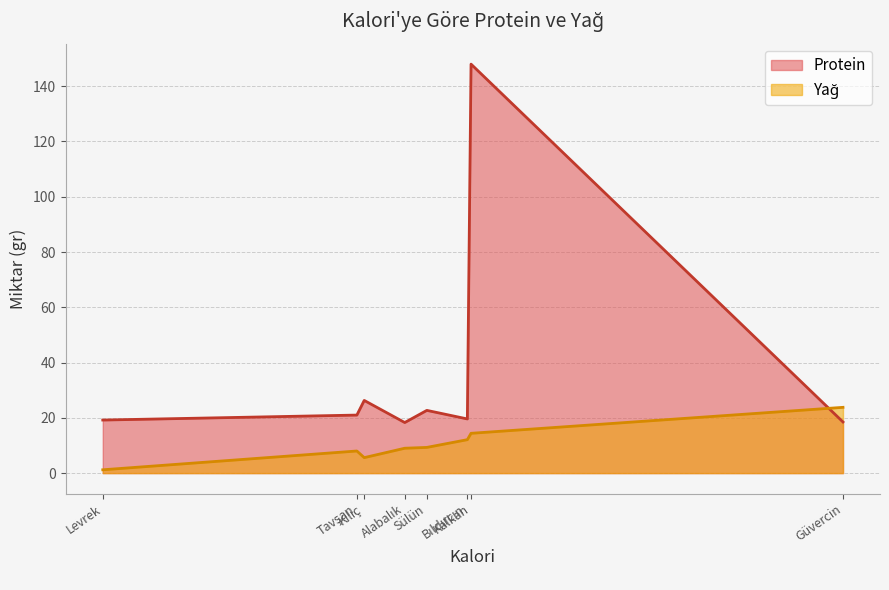

Which series has the largest total across all categories?

Protein